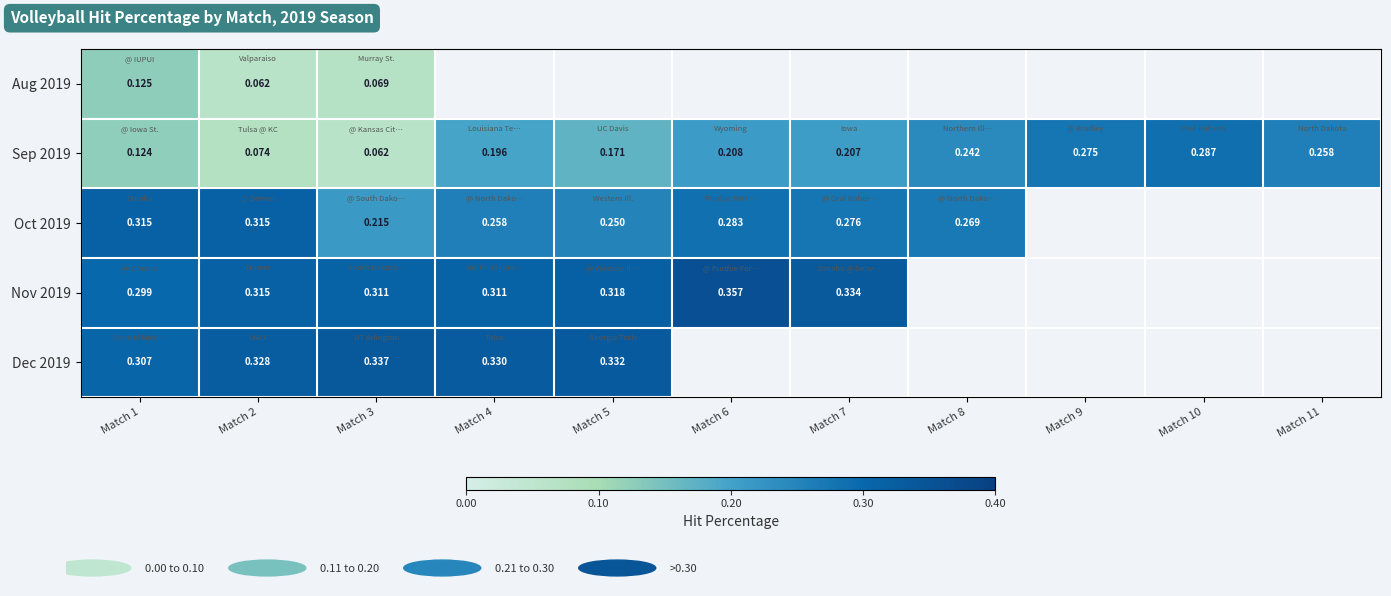

Between Match 3 and Match 7, which is larger?

Match 7